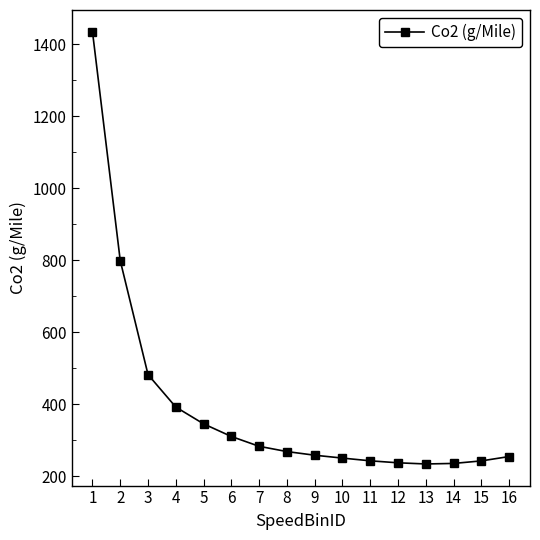

What is the maximum value shown in the chart?

1434.6